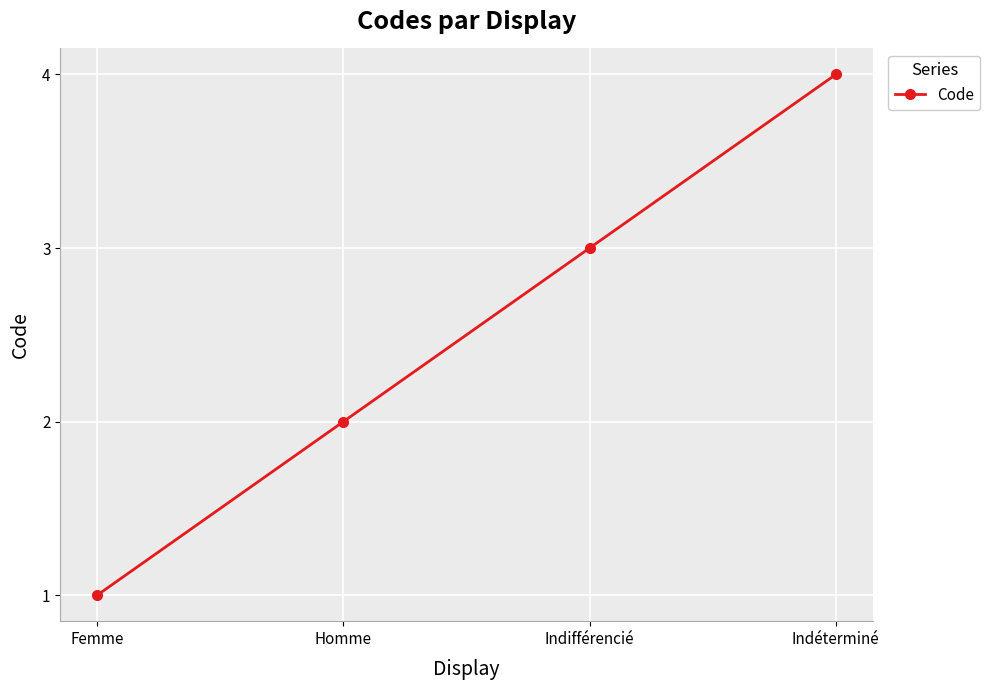

What is the approximate value at Indifférencié?

3